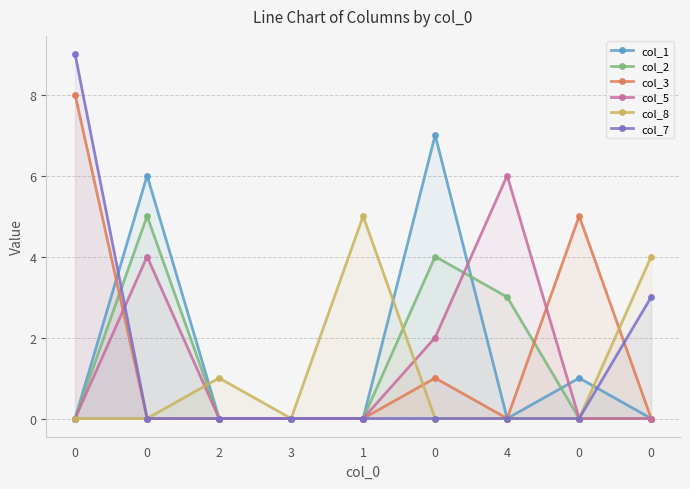

True or false: col_7 has a value of 3 at 0.

False